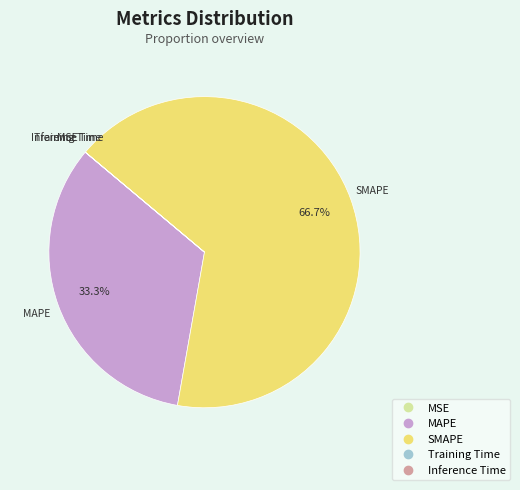

What is the majority slice?

SMAPE